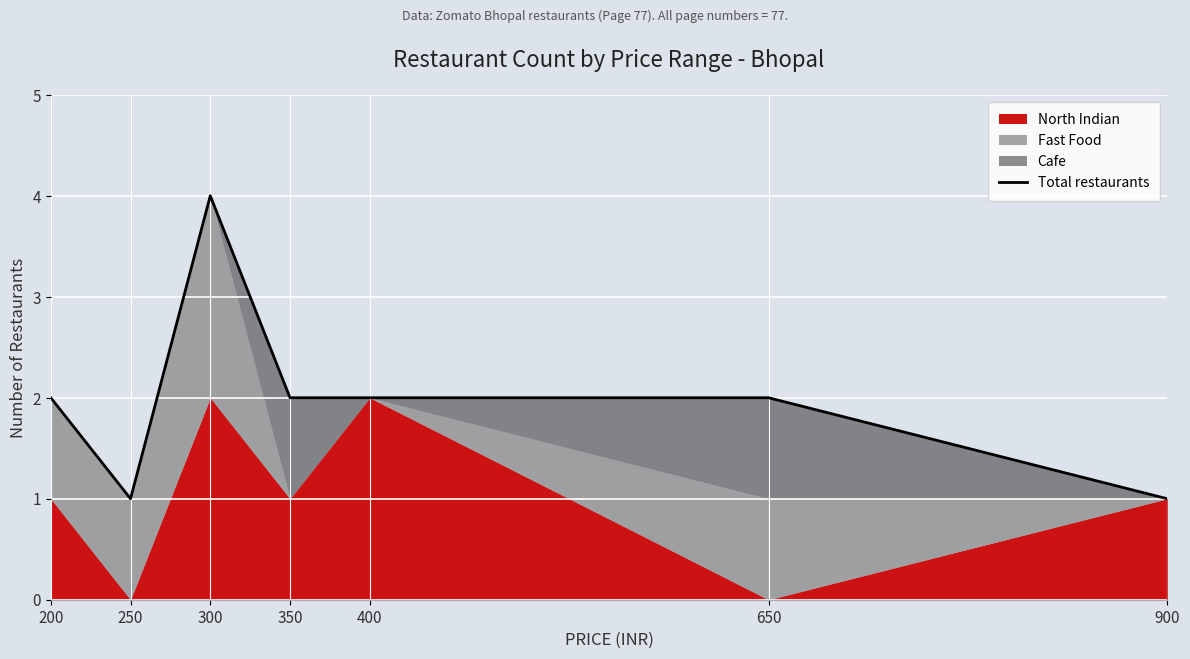

Does the chart display data point markers on the line(s)?

No